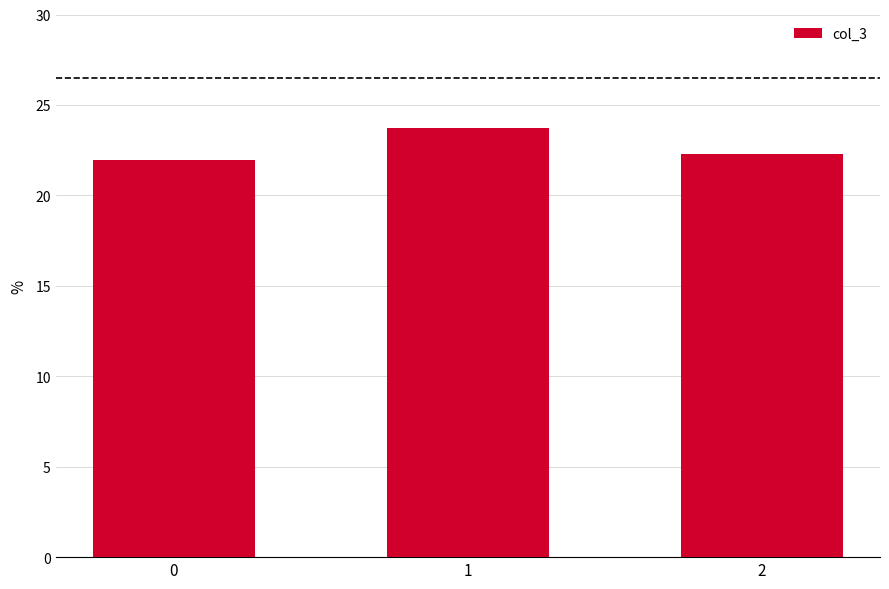

What is the sum of all values?

68.0